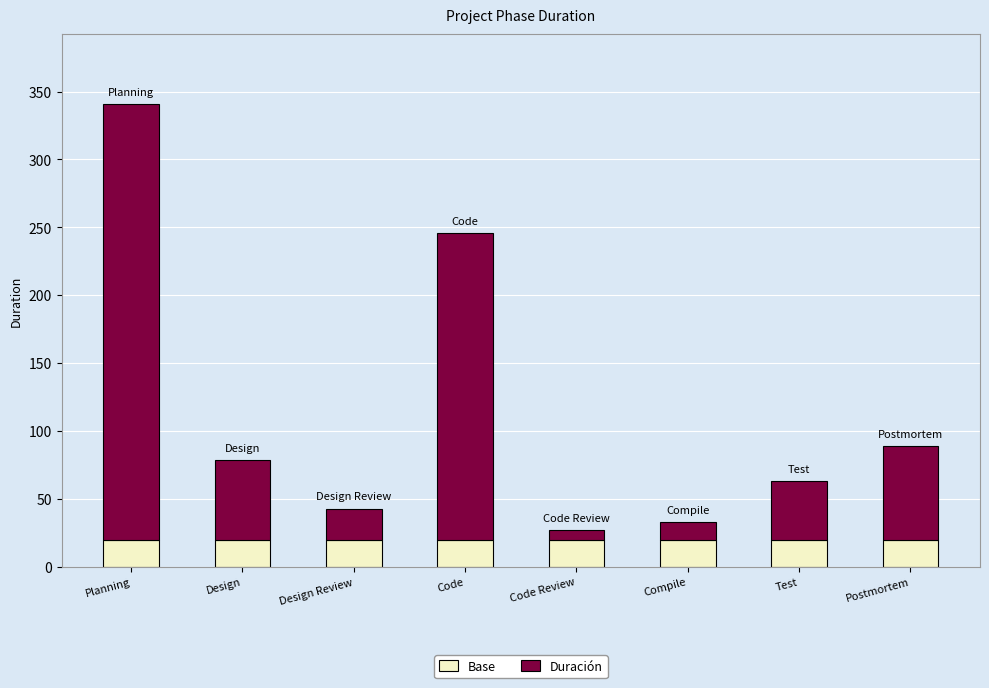

Are the bars horizontal?

No